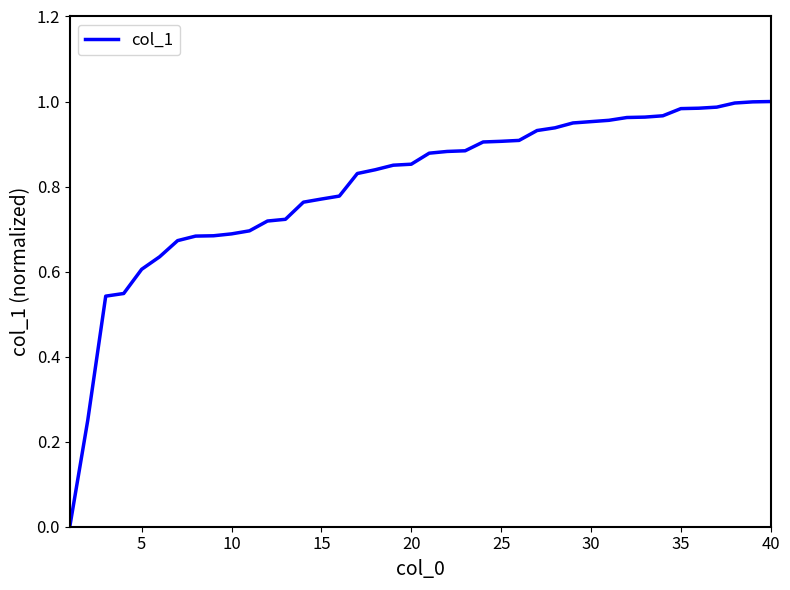

The value at 20 is 1.3. True or false?

False